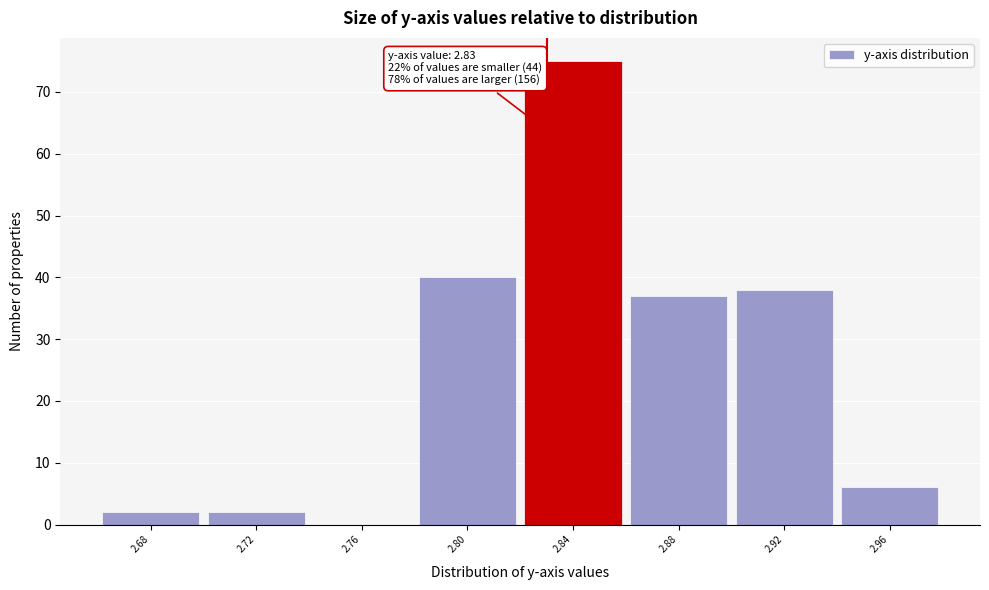

Over which range of the x-axis is the bar tallest?

2.82 to 2.86